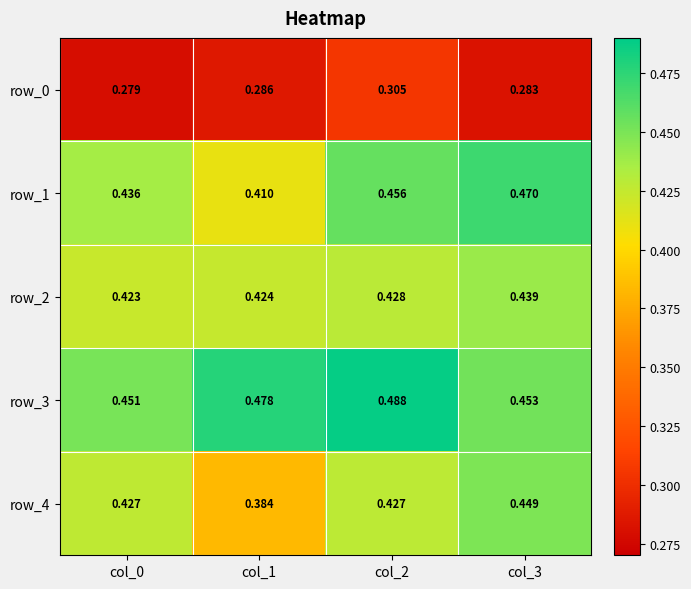

What is the smallest value displayed?

0.3